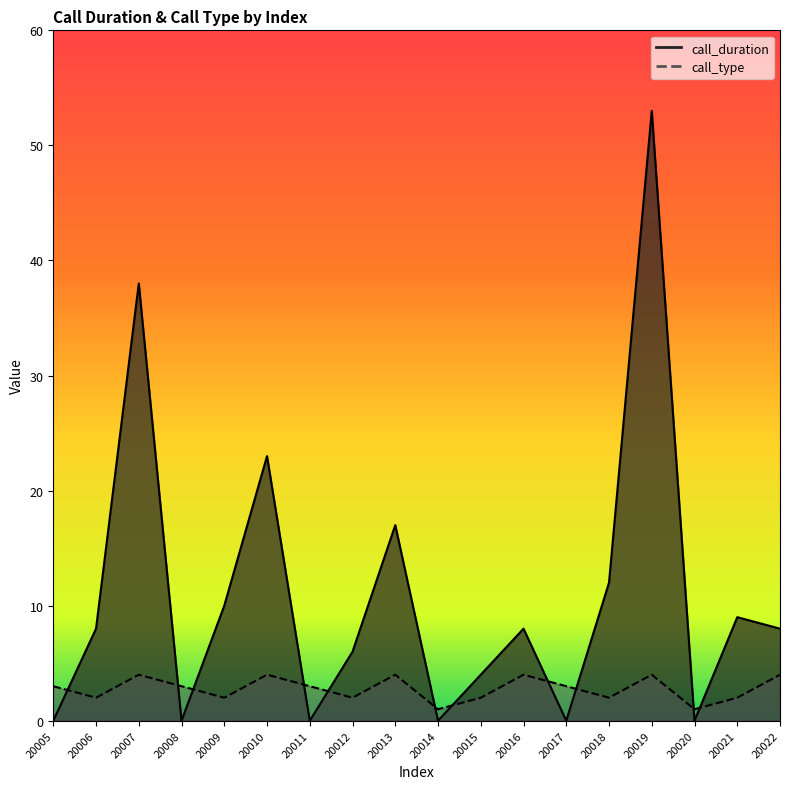

Which category has the highest value in the call_type series?

20007